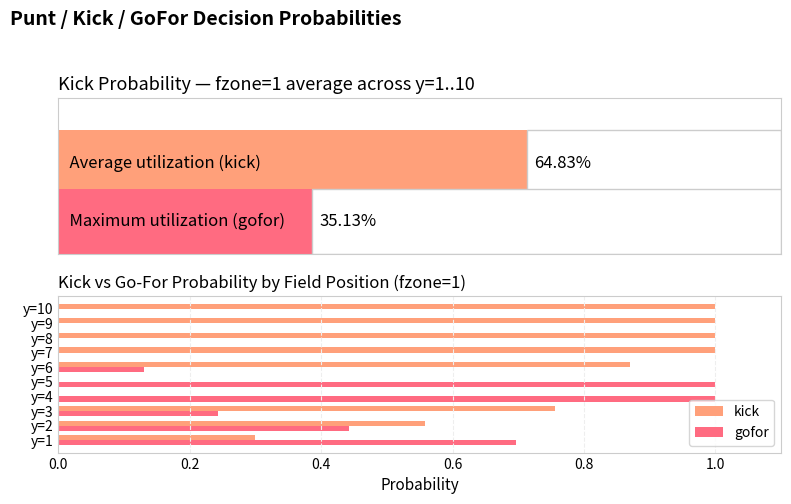

True or false: gofor has a value of 0.4 at y=10.

False